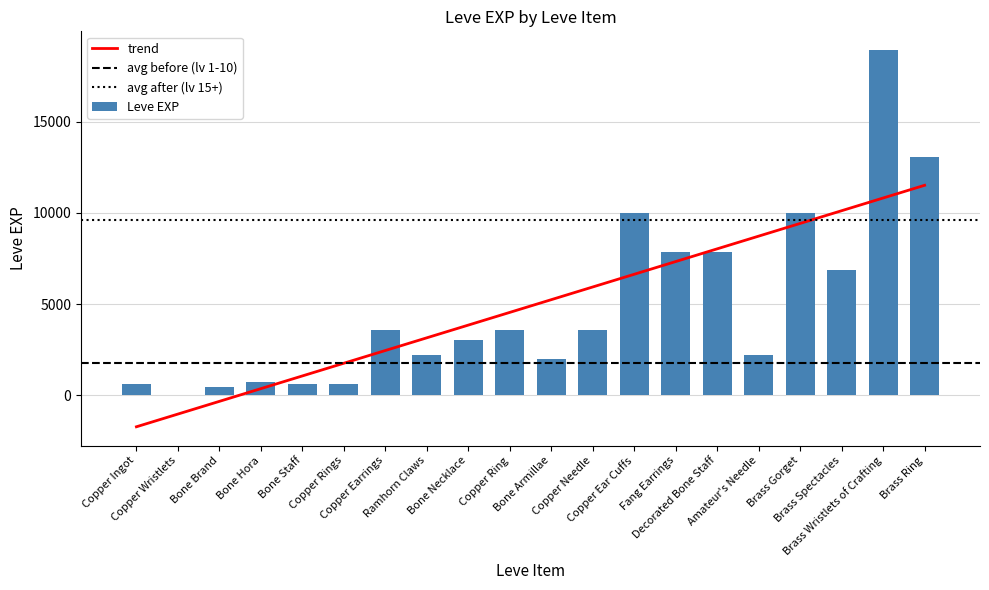

Between Brass Gorget and Brass Ring, which is larger?

Brass Ring